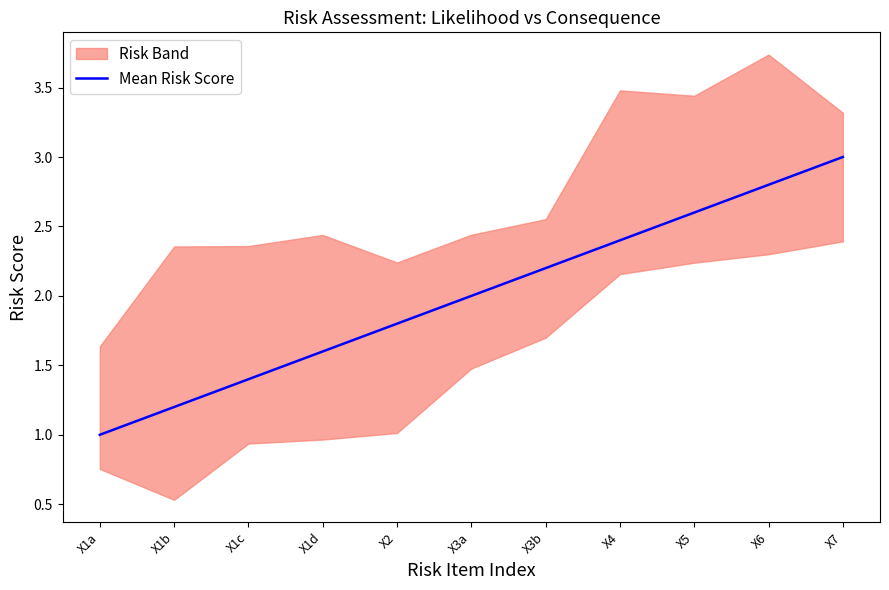

True or false: the data shows 2.4 at X4.

True